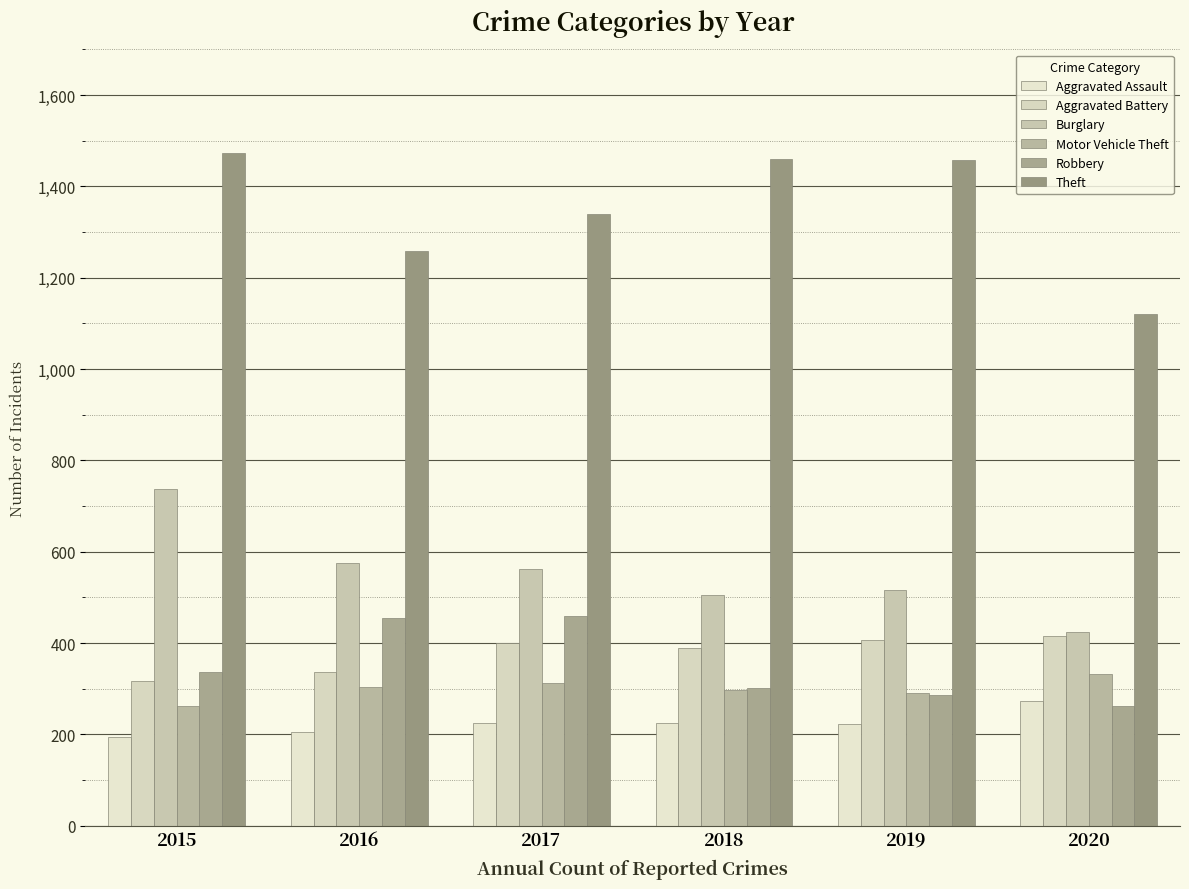

What is the difference between the second highest and minimum values in the Aggravated Assault series?

31